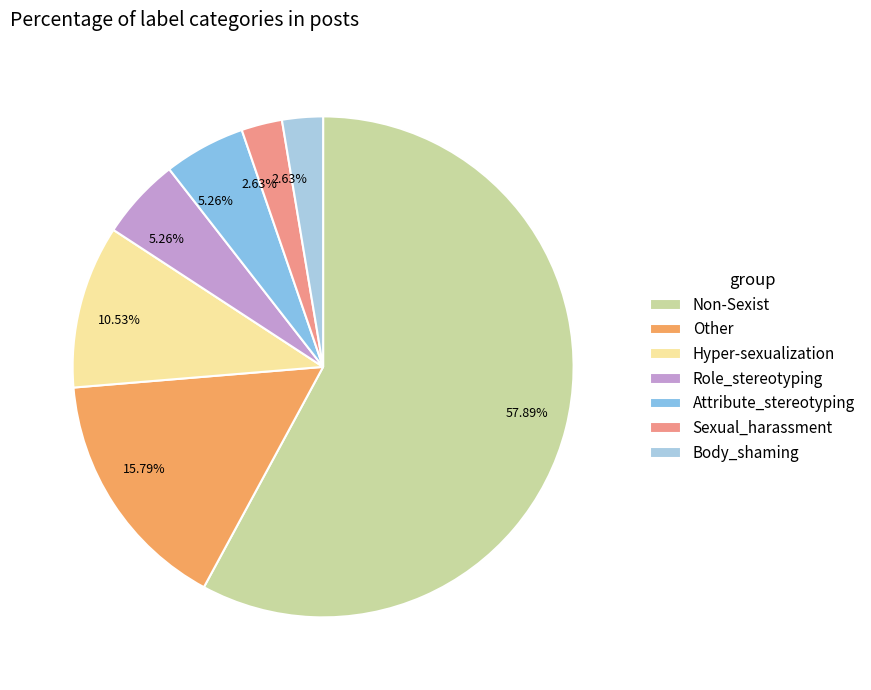

To the nearest percent, what is the combined percentage of Body_shaming and Role_stereotyping?

8%